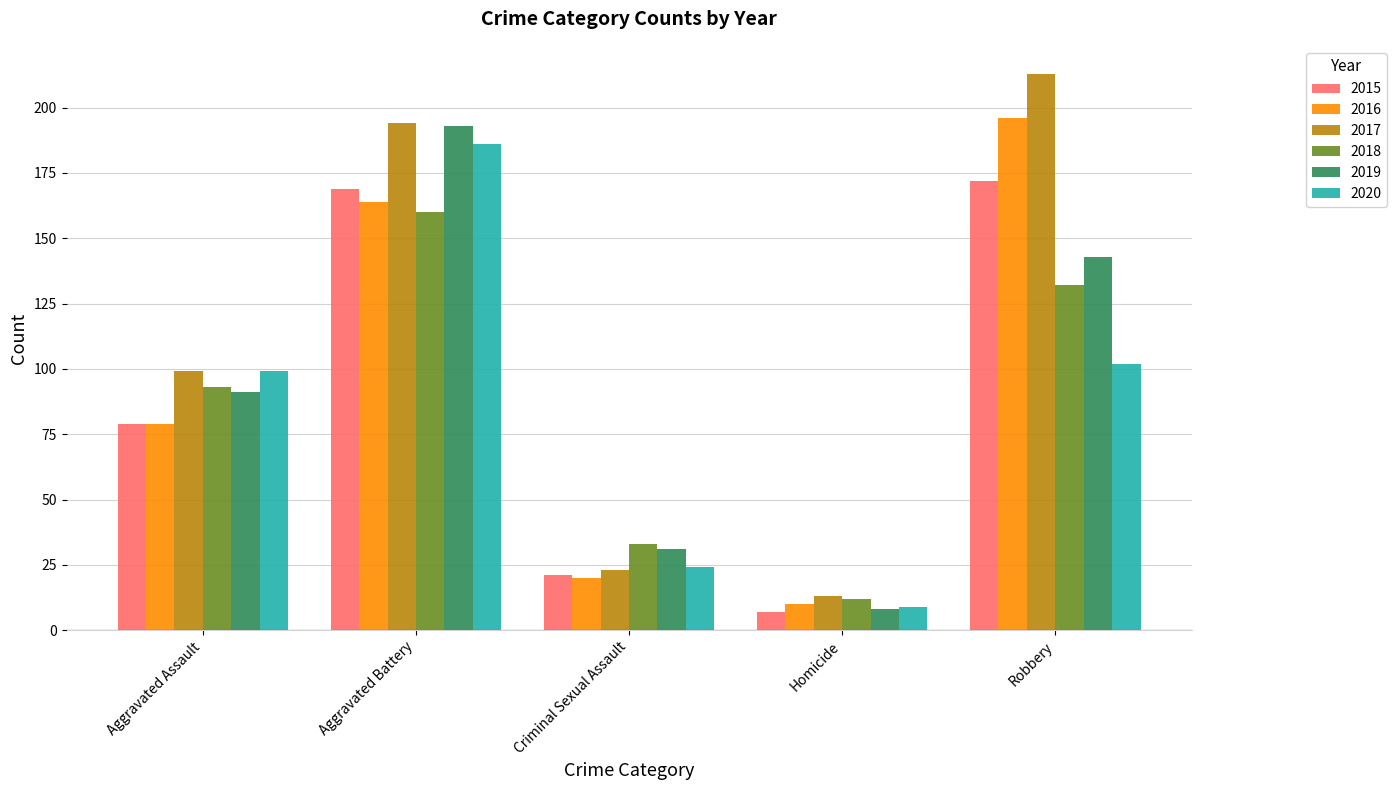

What position from the right is Criminal Sexual Assault?

3